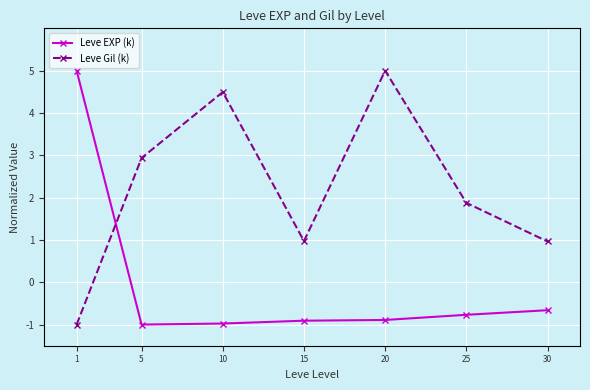

How many lines are shown in the chart?

2